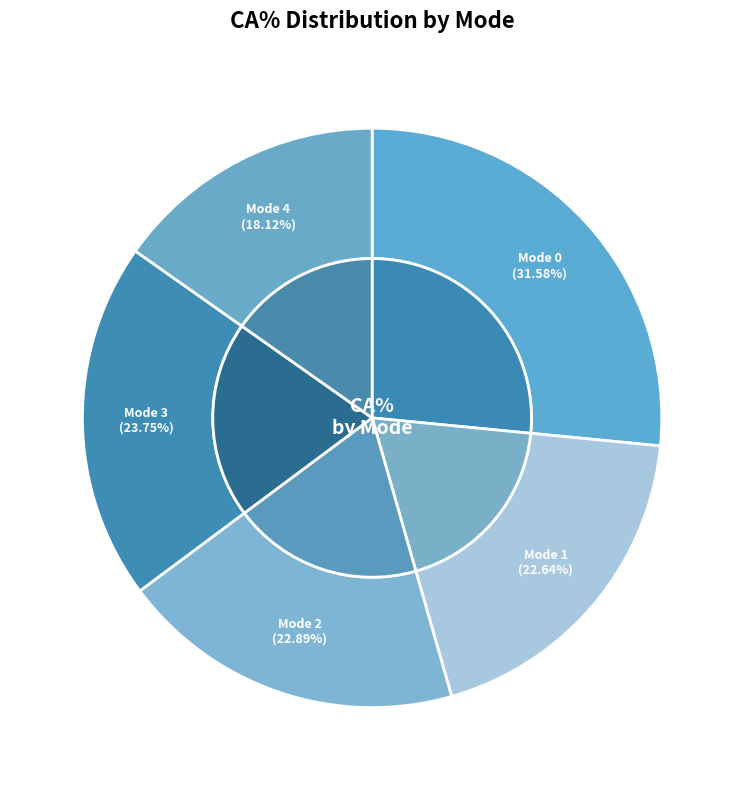

Which slice is the smallest?

Mode 4